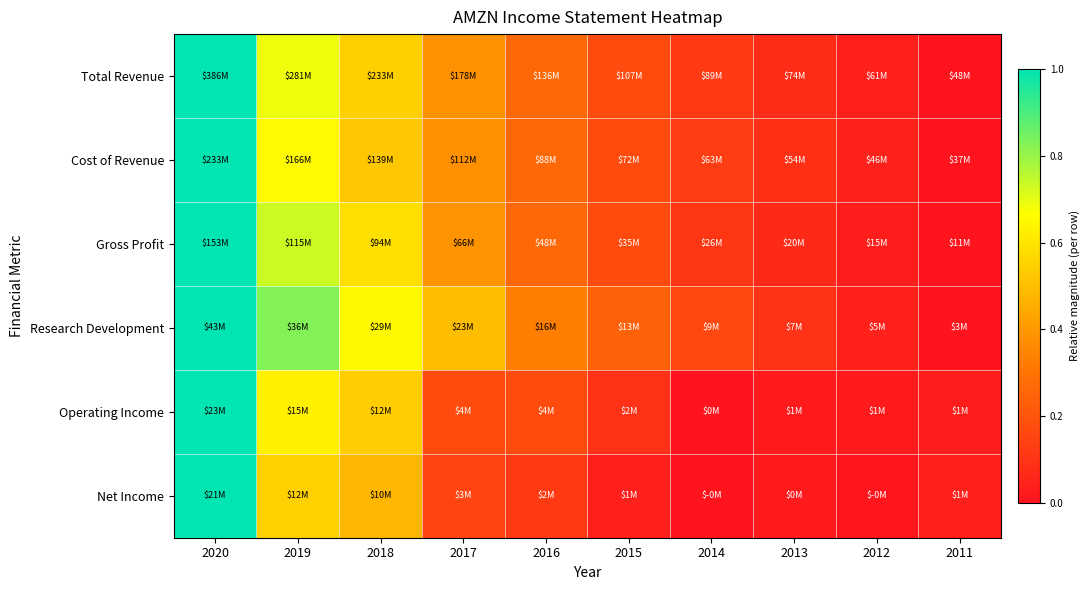

What is the total value across all series at 2019?

4.1